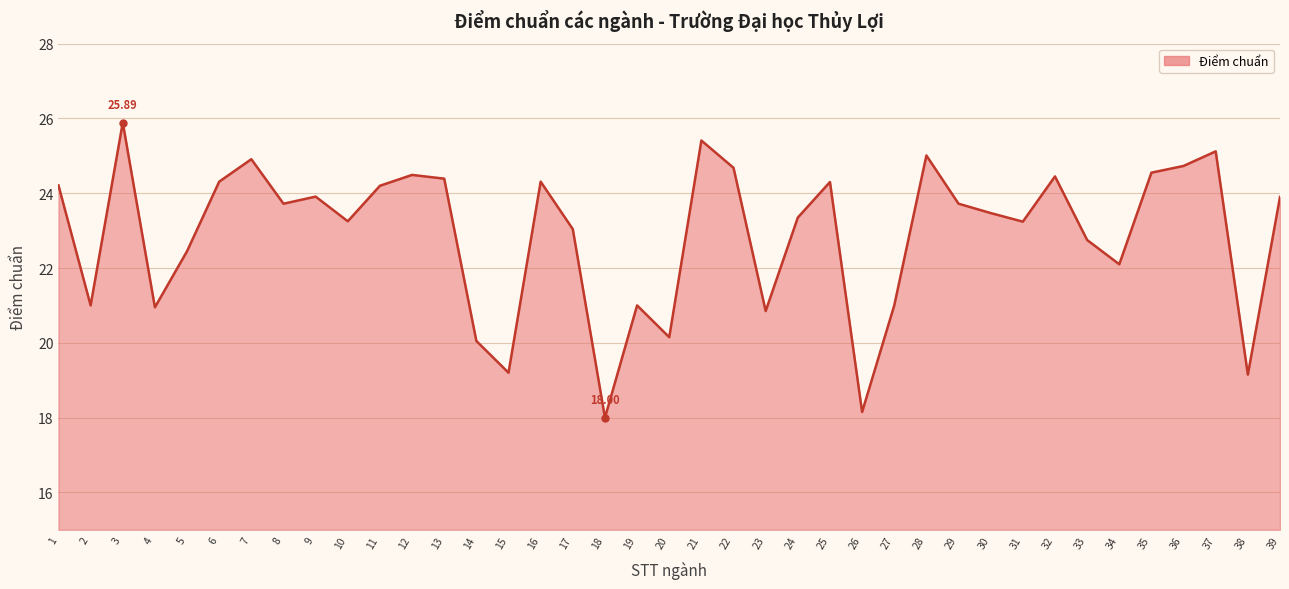

Which has a higher value, 2 or 25?

25